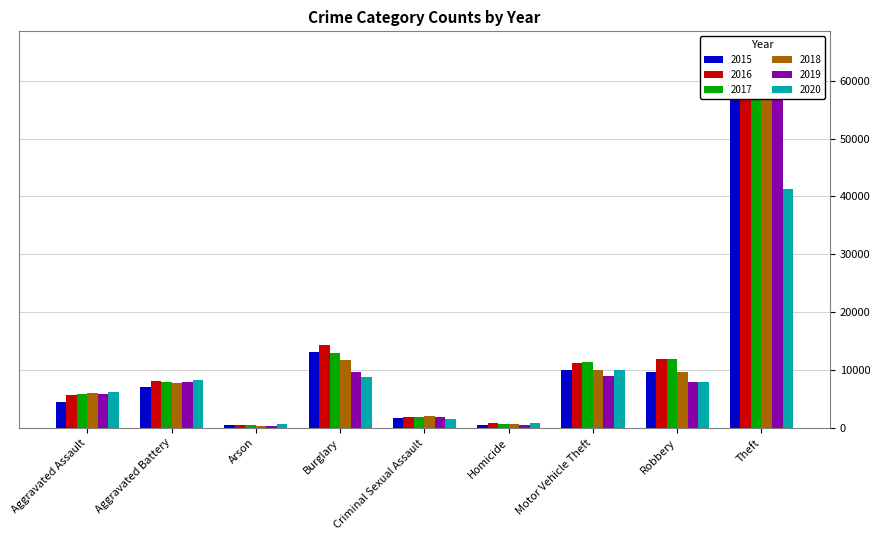

Reading left to right, what are all the values shown in this chart?

2015: Aggravated Assault=4480	Aggravated Battery=7018	Arson=448	Burglary=13184	Criminal Sexual Assault=1675	Homicide=496	Motor Vehicle Theft=10068	Robbery=9638	Theft=57350
2016: Aggravated Assault=5712	Aggravated Battery=8085	Arson=515	Burglary=14289	Criminal Sexual Assault=1822	Homicide=786	Motor Vehicle Theft=11286	Robbery=11960	Theft=61620
2017: Aggravated Assault=5793	Aggravated Battery=7845	Arson=444	Burglary=13001	Criminal Sexual Assault=1952	Homicide=672	Motor Vehicle Theft=11380	Robbery=11880	Theft=64382
2018: Aggravated Assault=6001	Aggravated Battery=7734	Arson=373	Burglary=11746	Criminal Sexual Assault=1988	Homicide=589	Motor Vehicle Theft=9985	Robbery=9680	Theft=65286
2019: Aggravated Assault=5841	Aggravated Battery=7857	Arson=376	Burglary=9639	Criminal Sexual Assault=1885	Homicide=498	Motor Vehicle Theft=8977	Robbery=7994	Theft=62491
2020: Aggravated Assault=6263	Aggravated Battery=8319	Arson=588	Burglary=8757	Criminal Sexual Assault=1460	Homicide=787	Motor Vehicle Theft=9956	Robbery=7855	Theft=41318